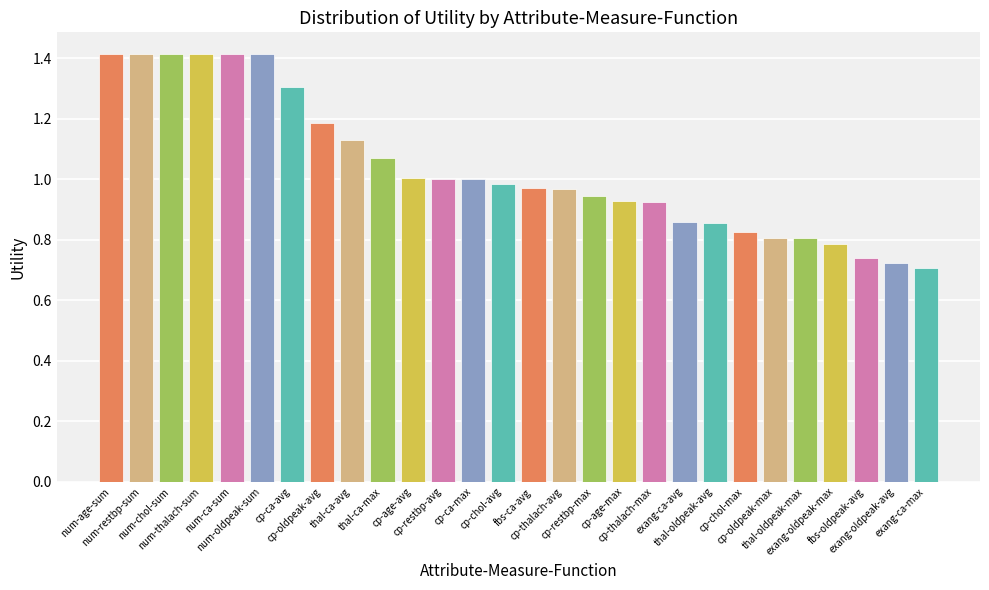

What is the label of the 23rd bar from the right?

num-oldpeak-sum